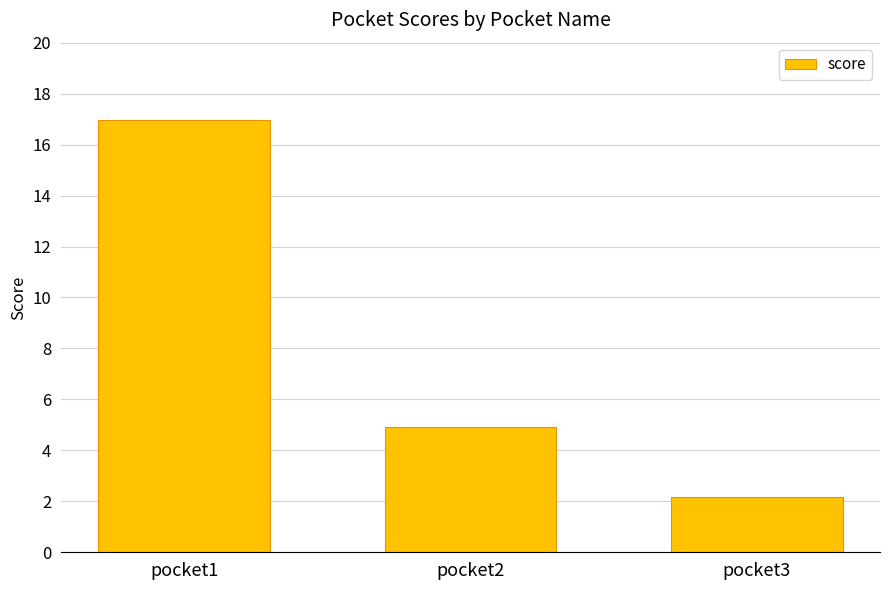

List the labels in order of value, largest first.

pocket1, pocket2, pocket3